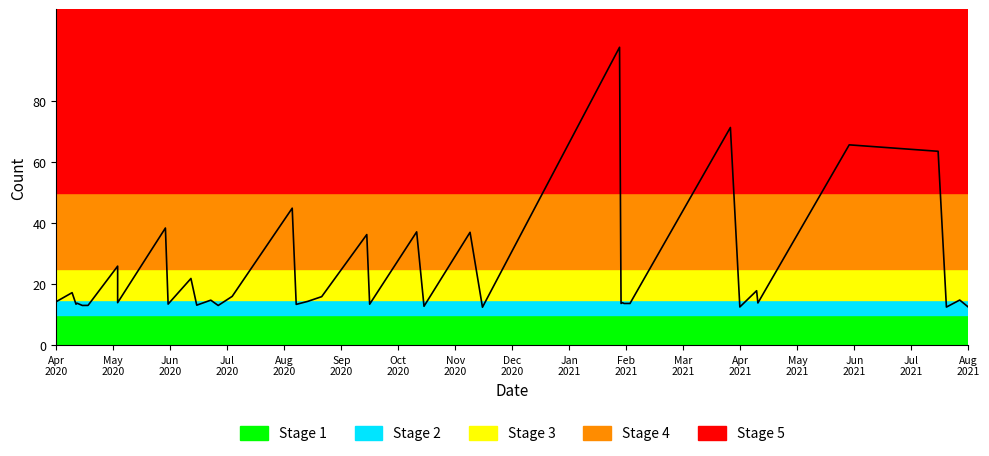

True or false: the data has more than 0 interior local peaks.

True